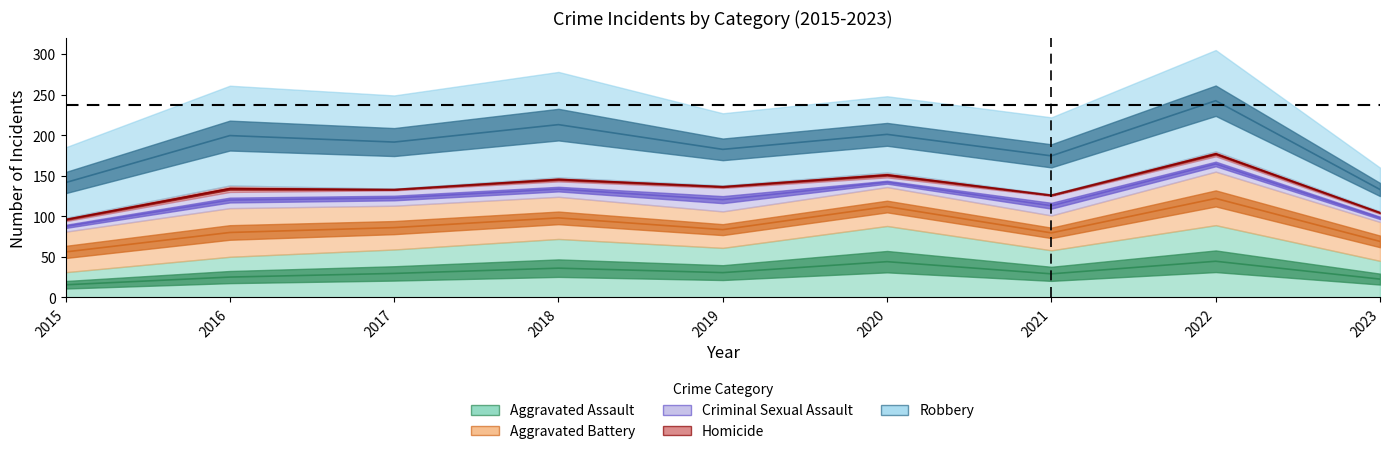

At which category does Homicide reach its first local peak?

2016